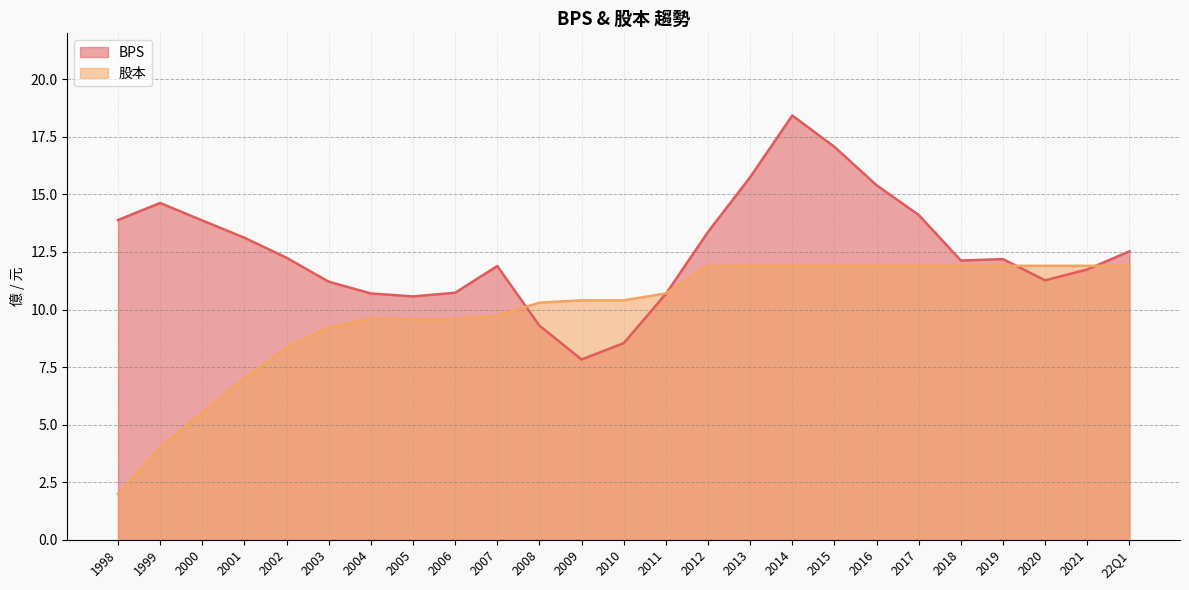

What is the label of the 9th point from the right?

2014